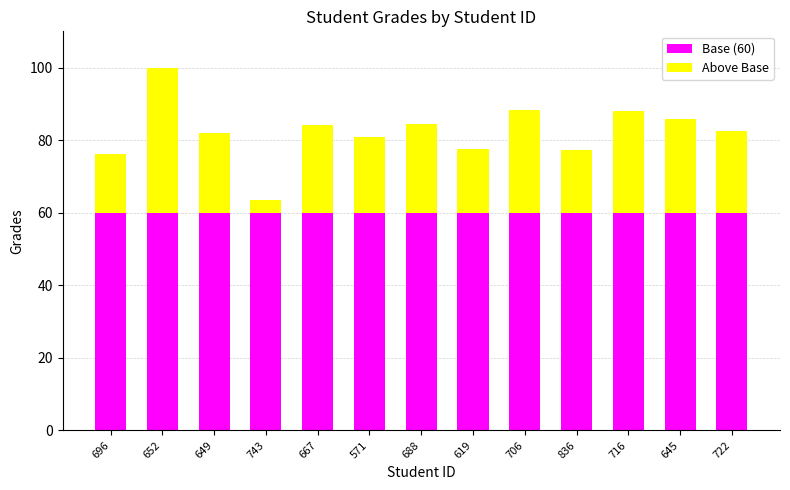

At which category is the sum across all series the highest?

652